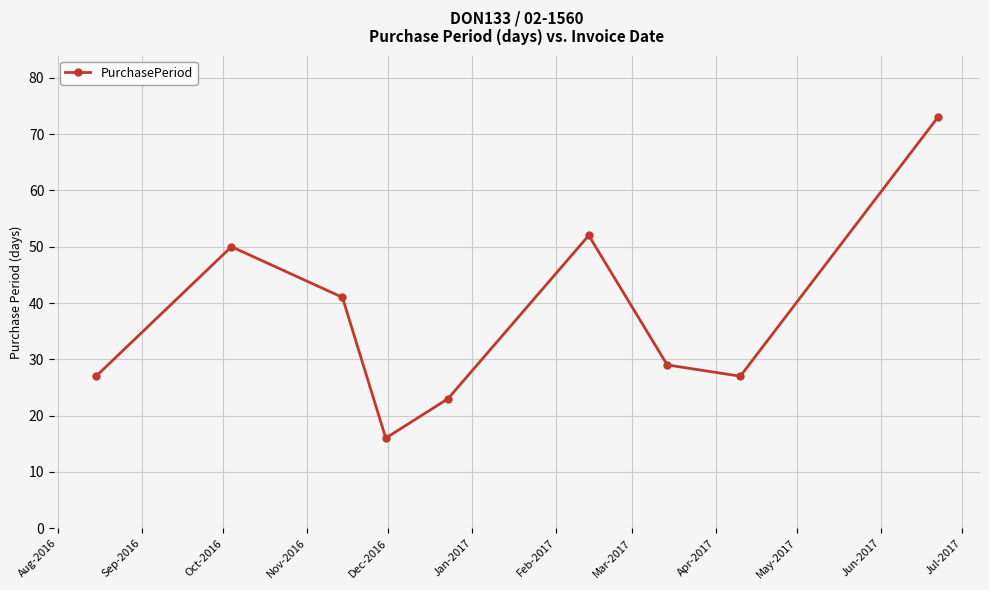

What is the difference between the maximum and minimum values?

57